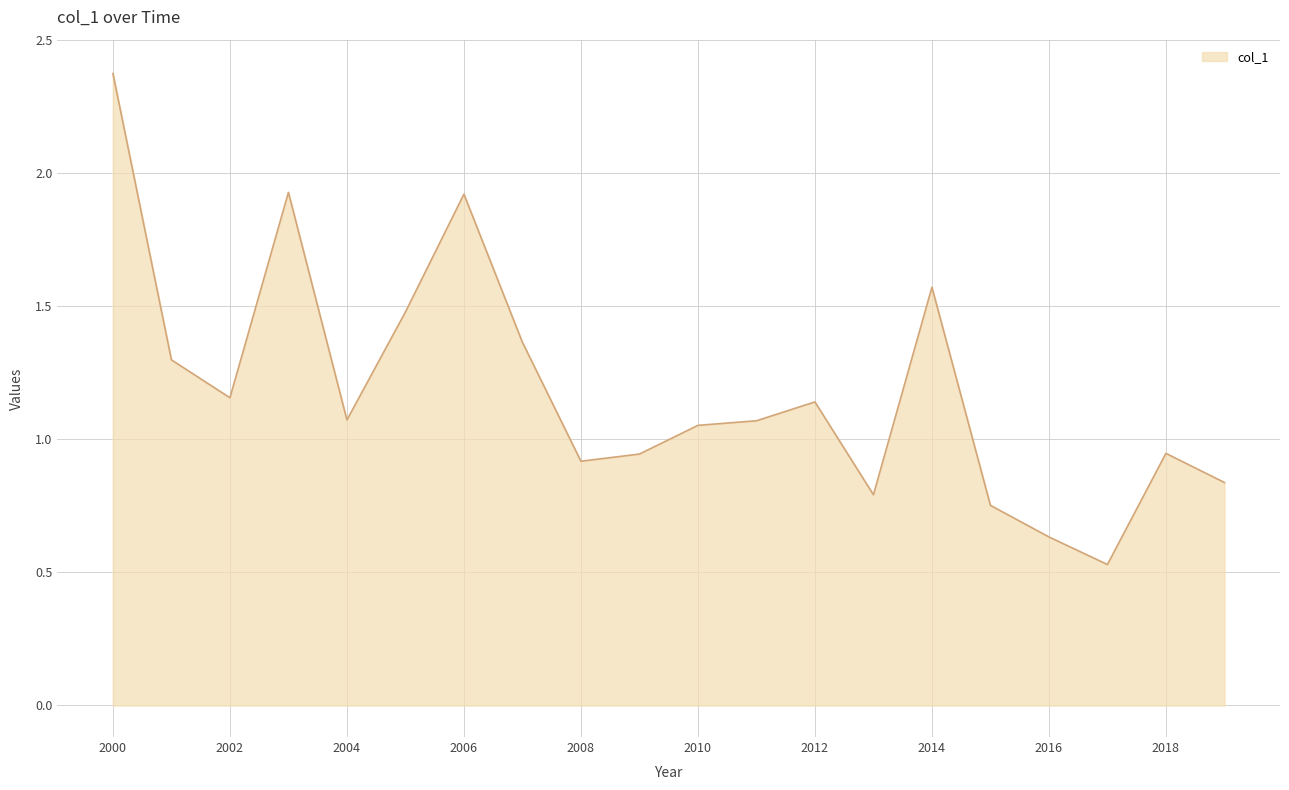

What is the difference between the maximum and minimum values?

1.8